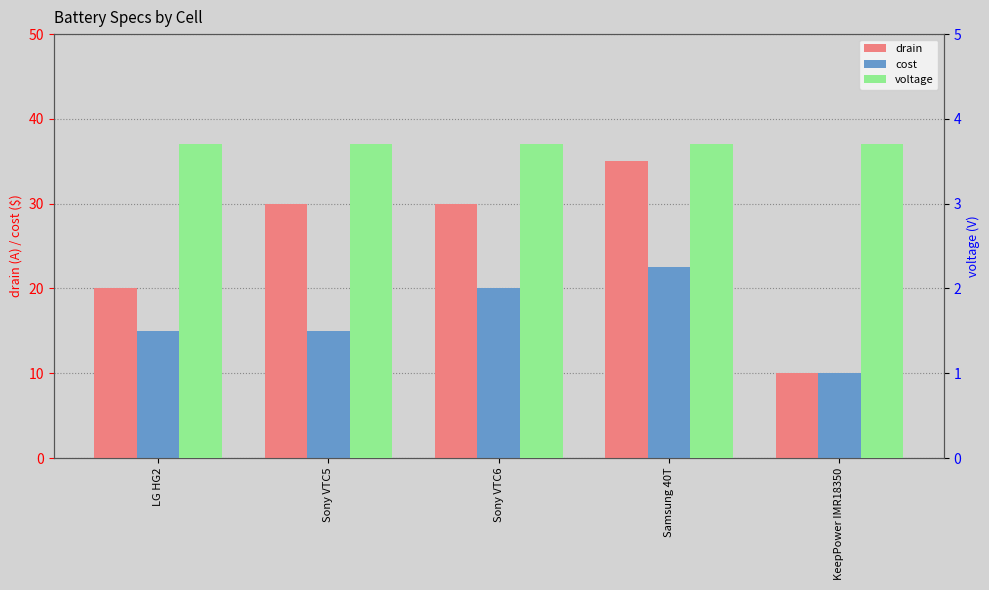

What value does the cost series have at LG HG2?

15.0